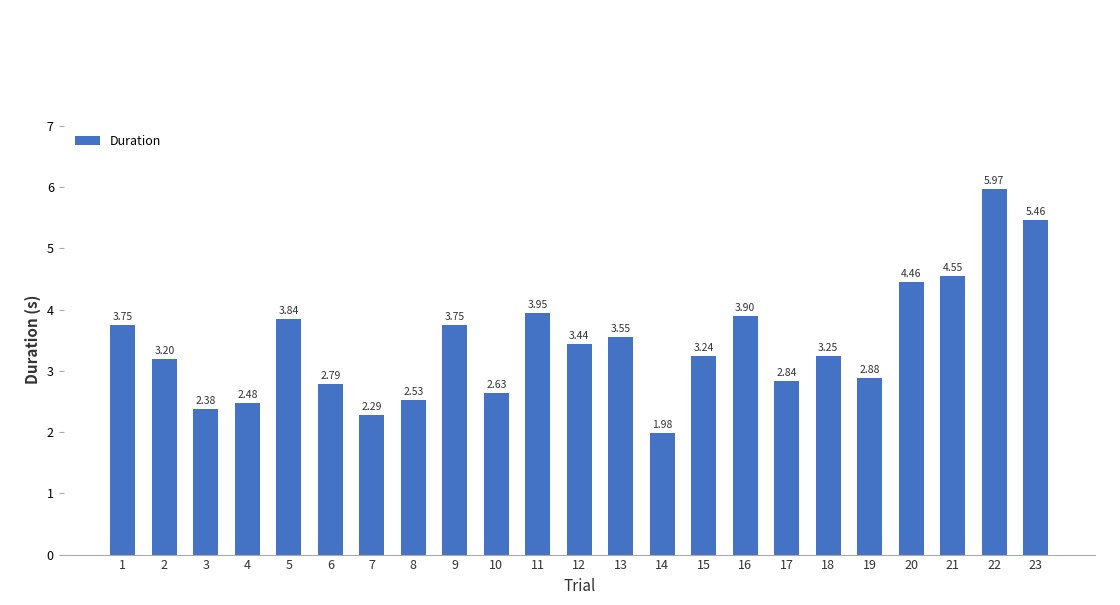

The value at 21 is 7.6. True or false?

False